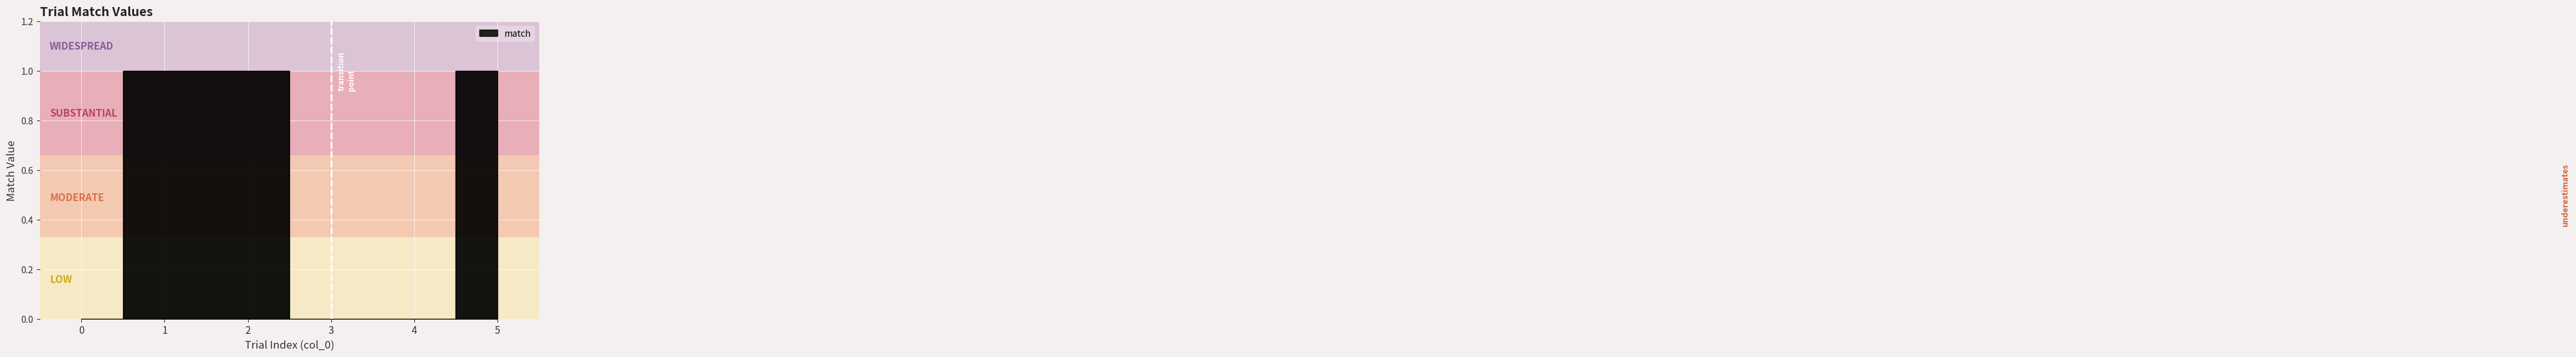

The chart shows a value of 1 at 2. True or false?

True